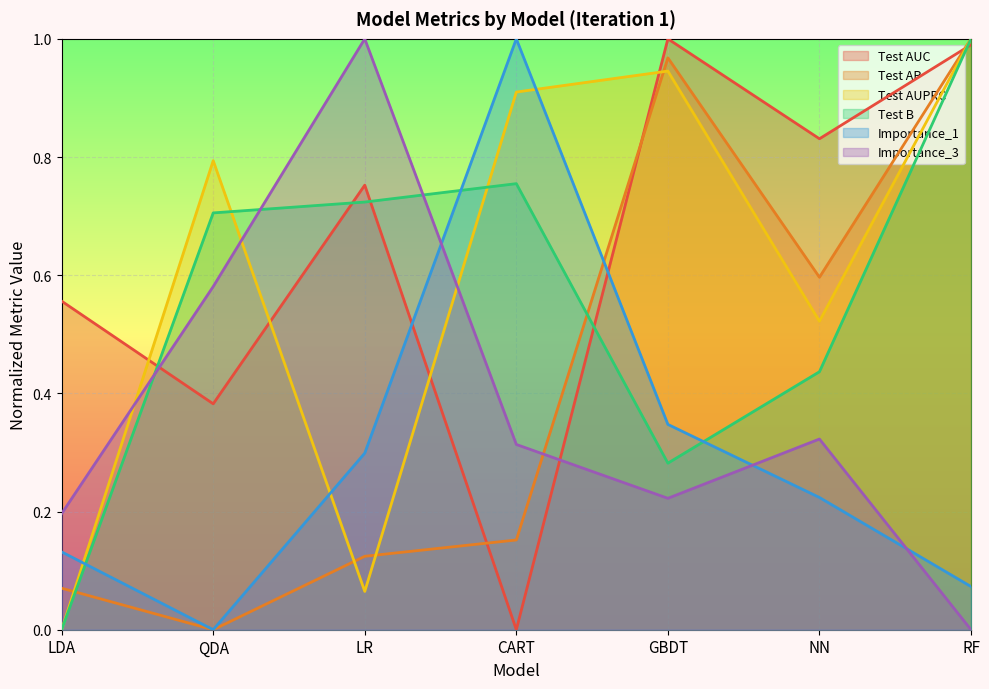

True or false: Test AUC has more than 1 points higher than both neighbors.

True